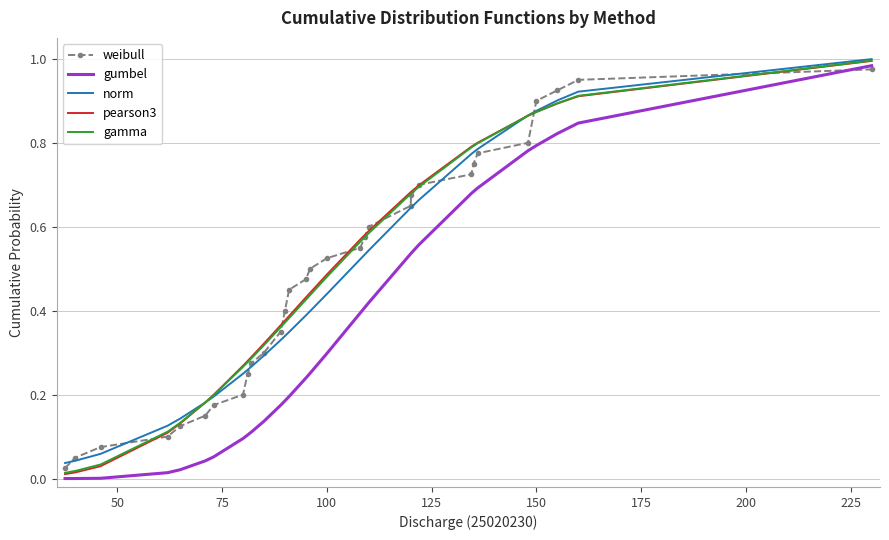

What are all the series names shown in the legend?

weibull, gumbel, norm, pearson3, gamma